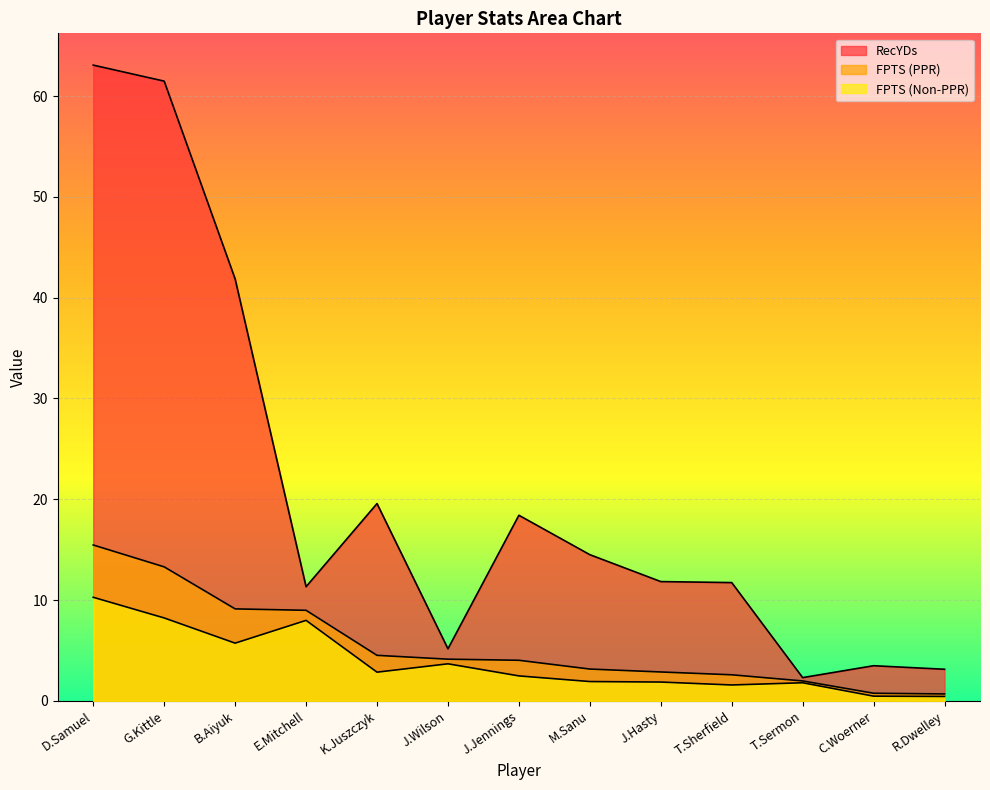

What is the sum of all FPTS (PPR) values?

71.5